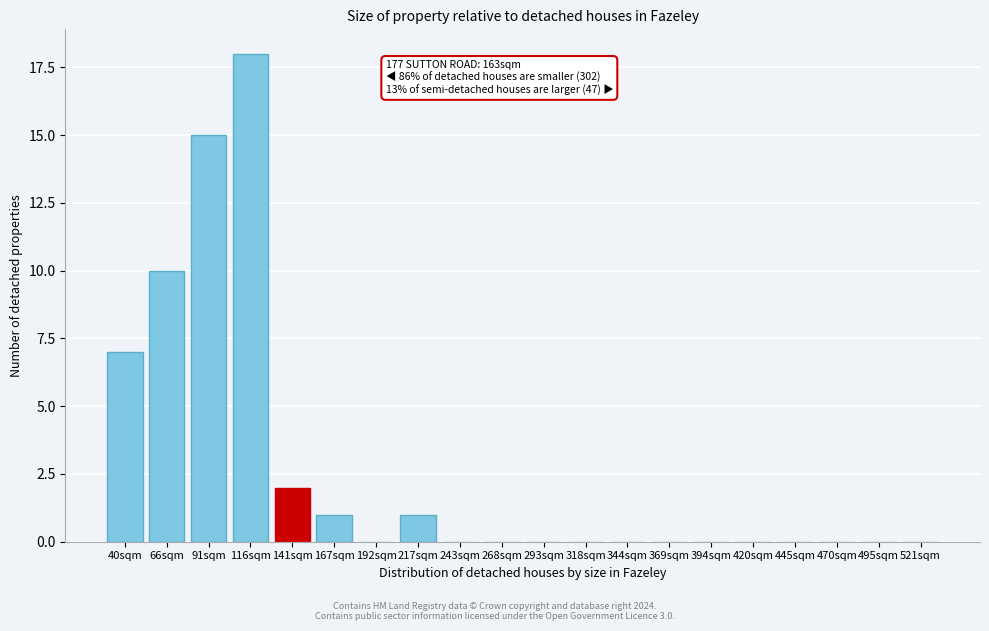

Reading right to left, transcribe all the data shown in this chart.

521sqm=0	495sqm=0	470sqm=0	445sqm=0	420sqm=0	394sqm=0	369sqm=0	344sqm=0	318sqm=0	293sqm=0	268sqm=0	243sqm=0	217sqm=1	192sqm=0	167sqm=1	141sqm=2	116sqm=18	91sqm=15	66sqm=10	40sqm=7